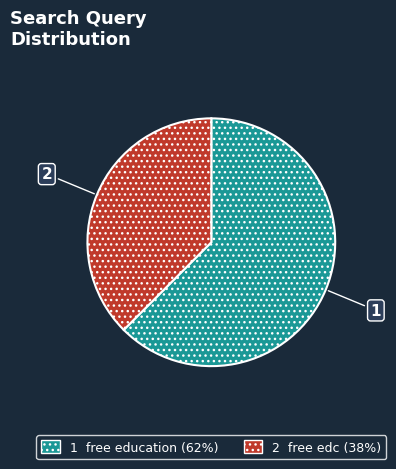

Does any single category account for the majority?

Yes